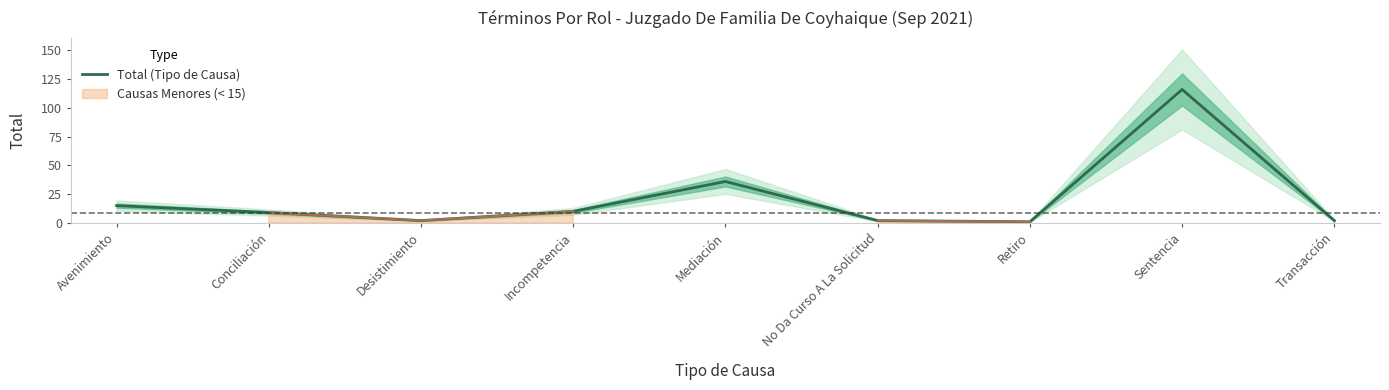

What is the difference between the second highest and minimum values?

35